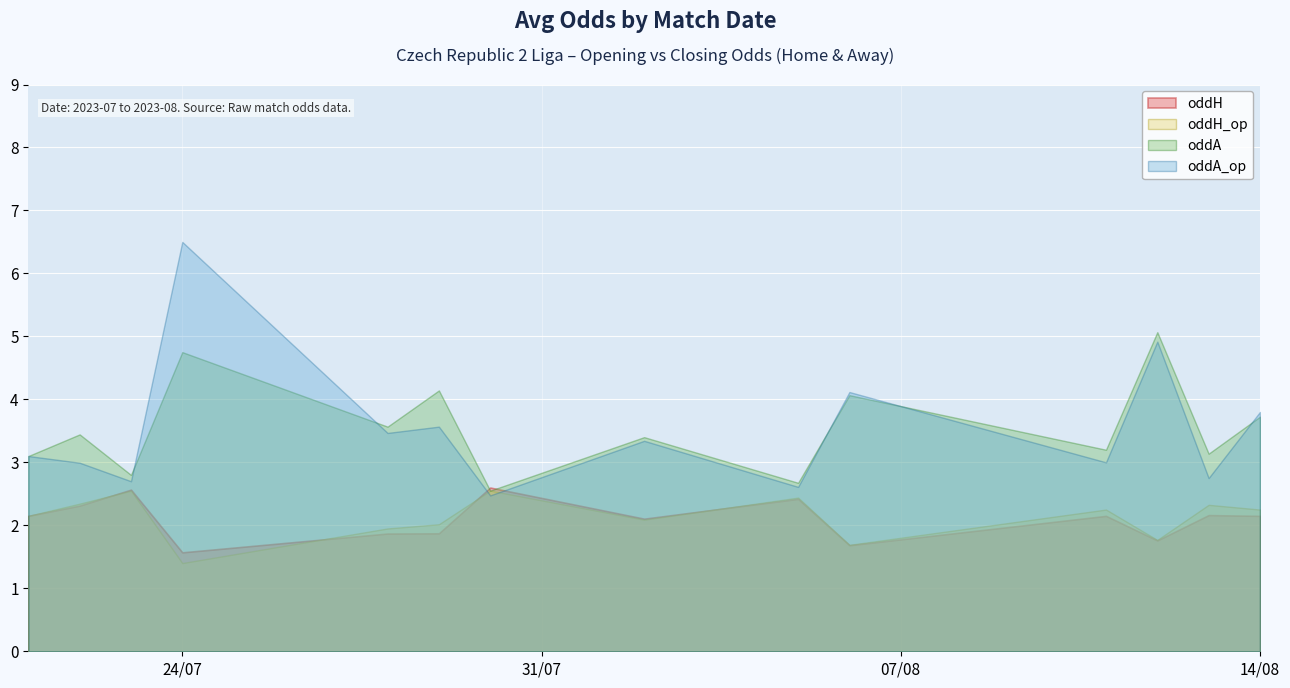

How many lines are shown in the chart?

4